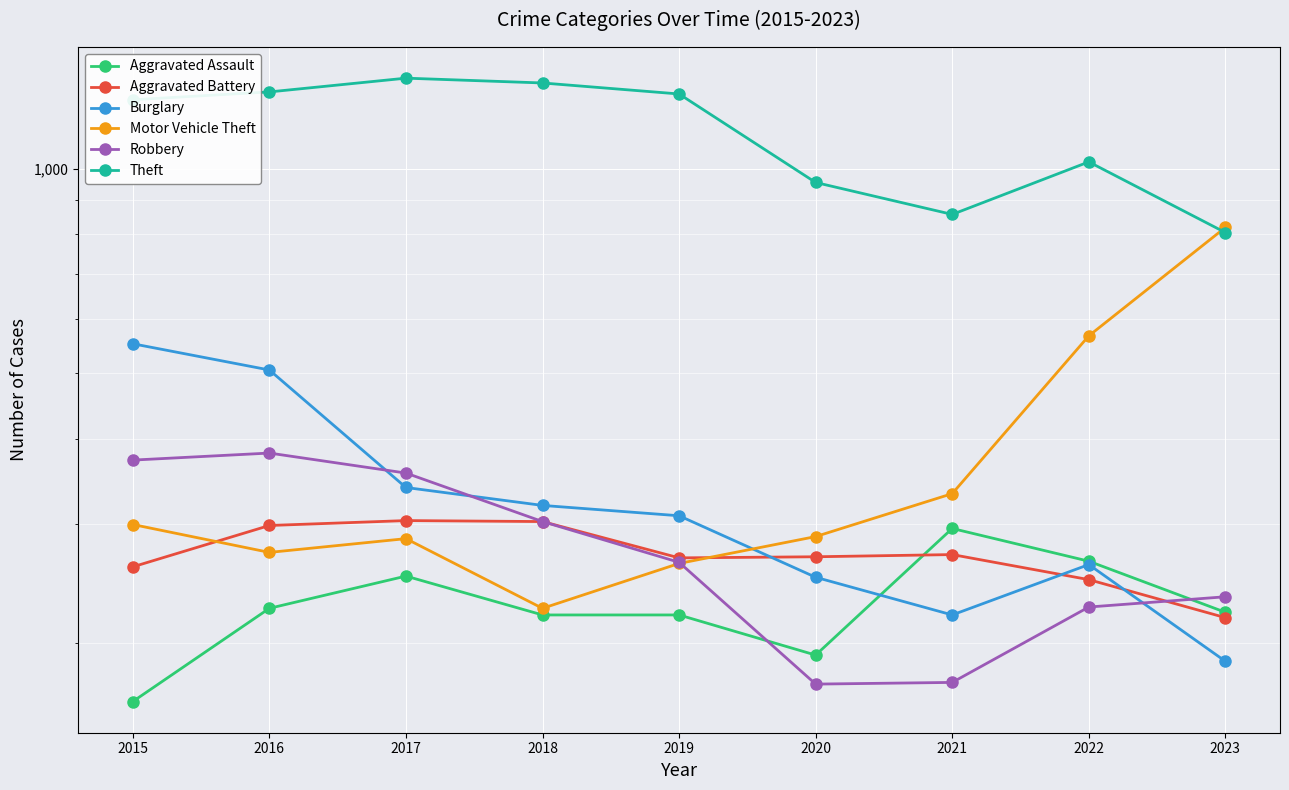

Which category has the highest value in the Motor Vehicle Theft series?

2023